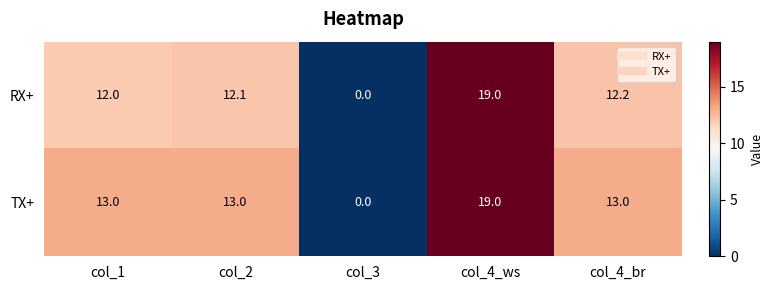

What is the difference between the maximum and minimum values in the TX+ series?

19.0